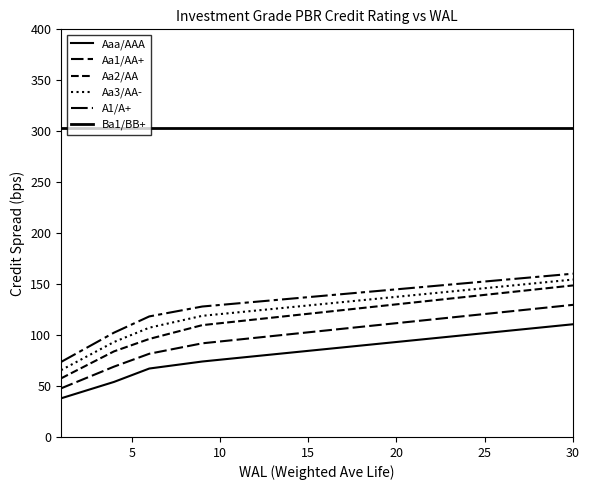

What is the difference between the maximum and minimum values in the Aa1/AA+ series?

82.0